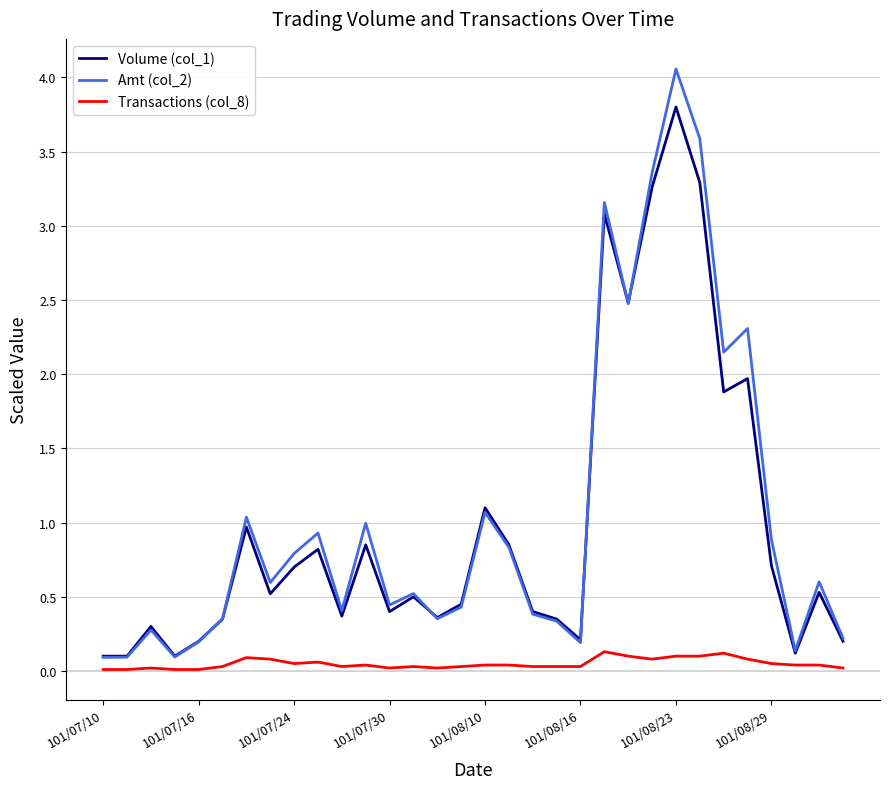

Which series has the largest range (max minus min)?

Amt (col_2)